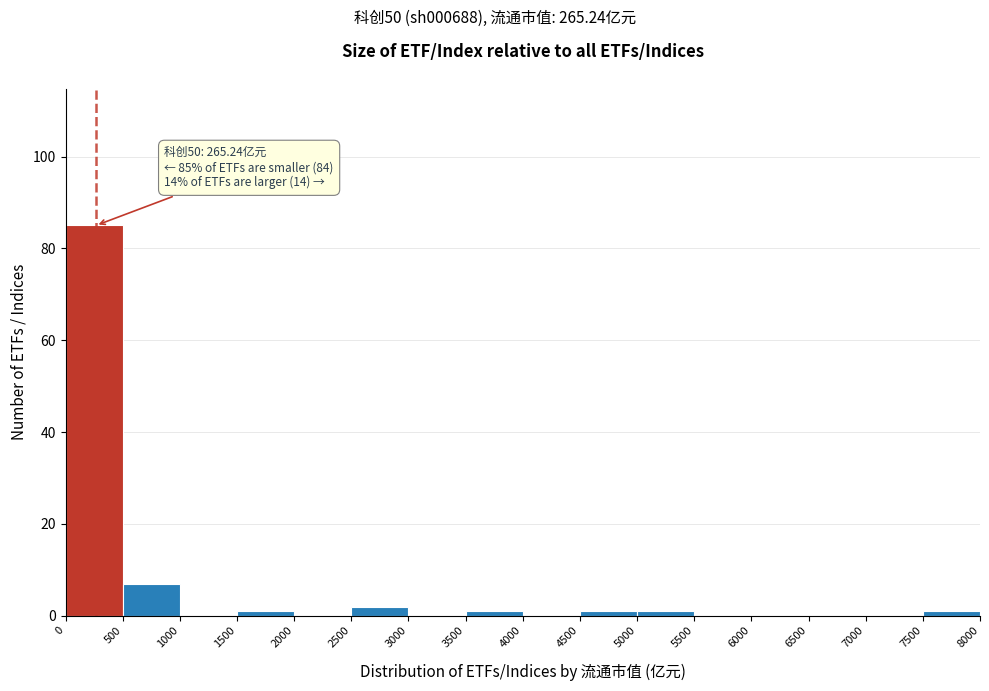

Which range on the x-axis has the tallest bar?

0 to 500